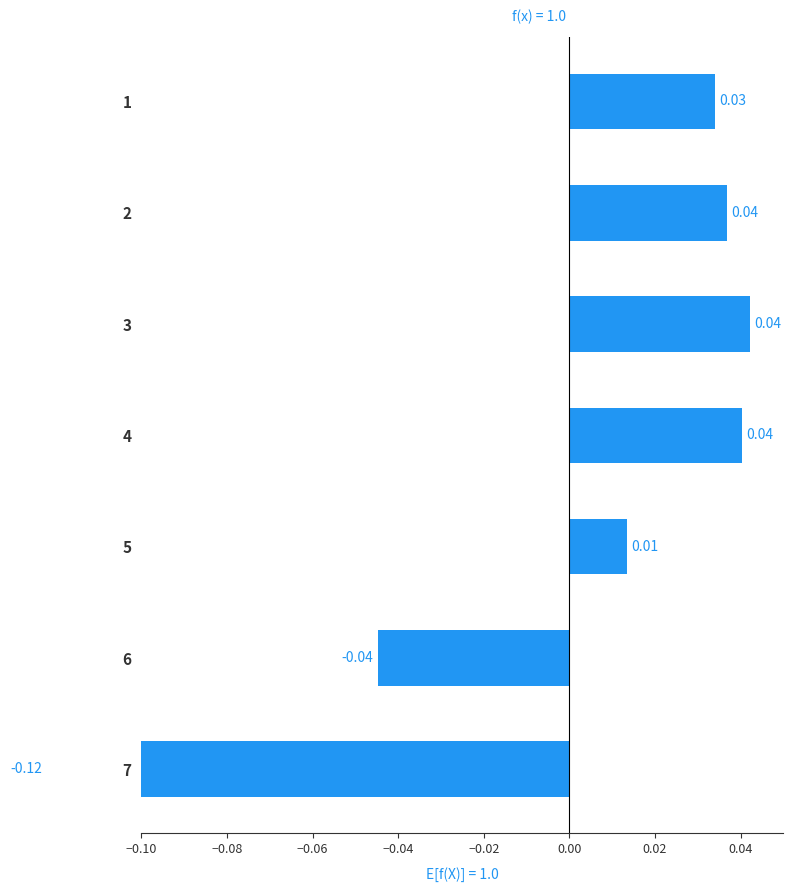

Does the chart contain stacked bars?

No